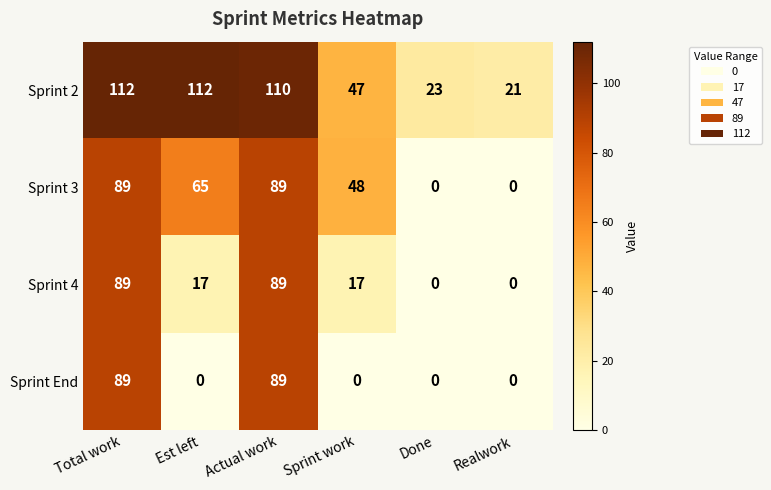

Which series has the largest range (max minus min)?

Sprint 2